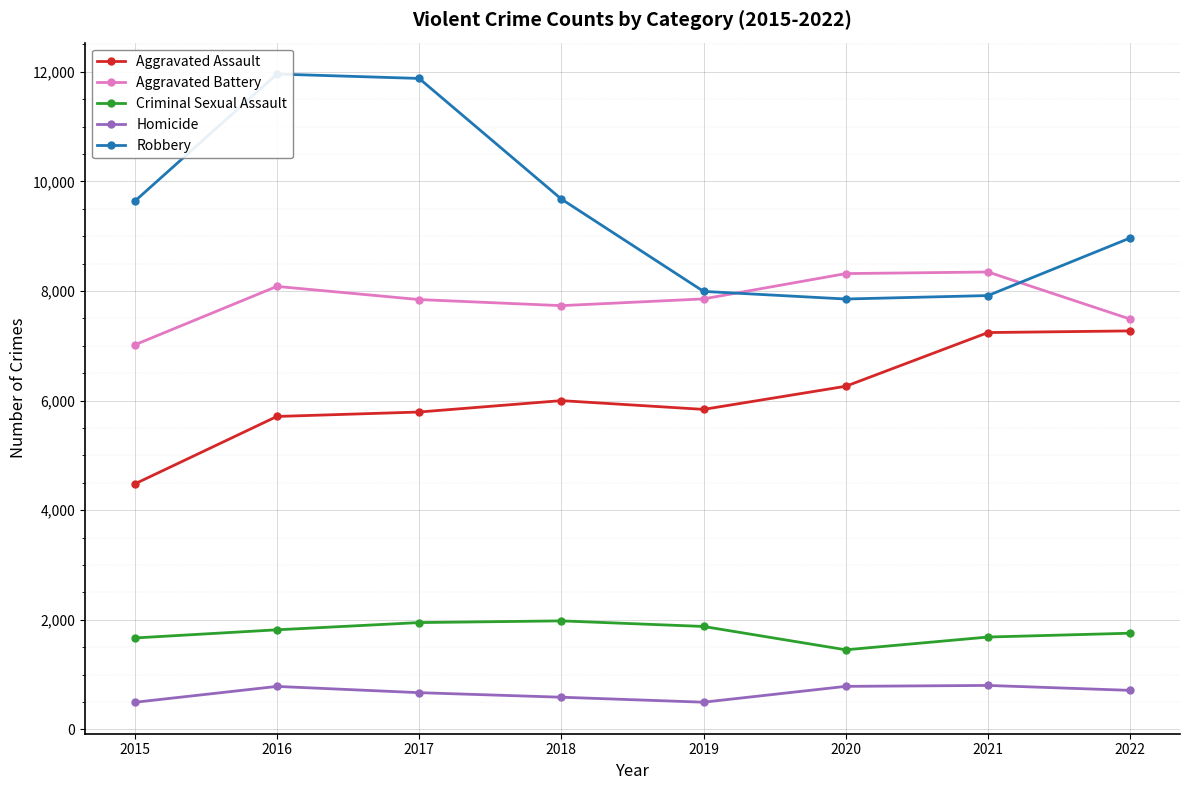

True or false: Aggravated Assault and Criminal Sexual Assault cross at least once.

False